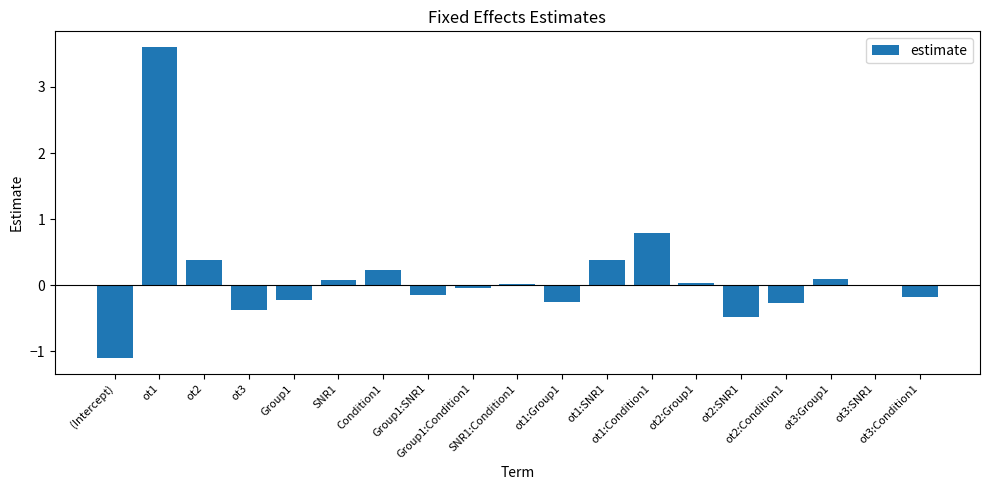

At which label is the value closest to 1?

ot1:Condition1